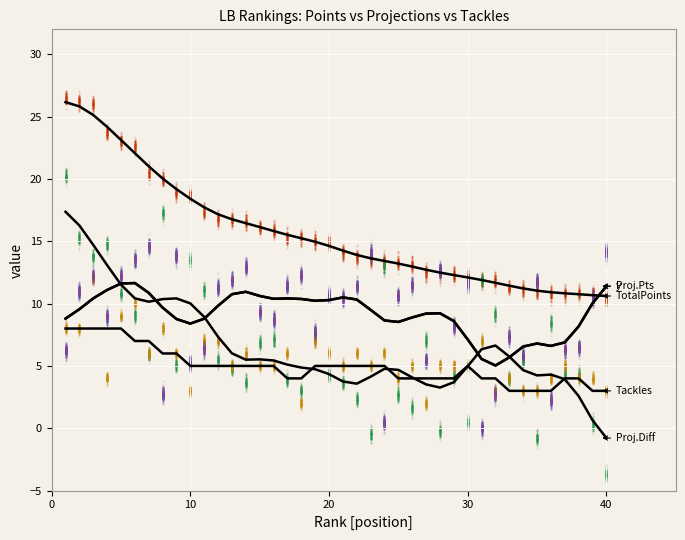

Which series contains the lowest Y value?

ProjectionDiff